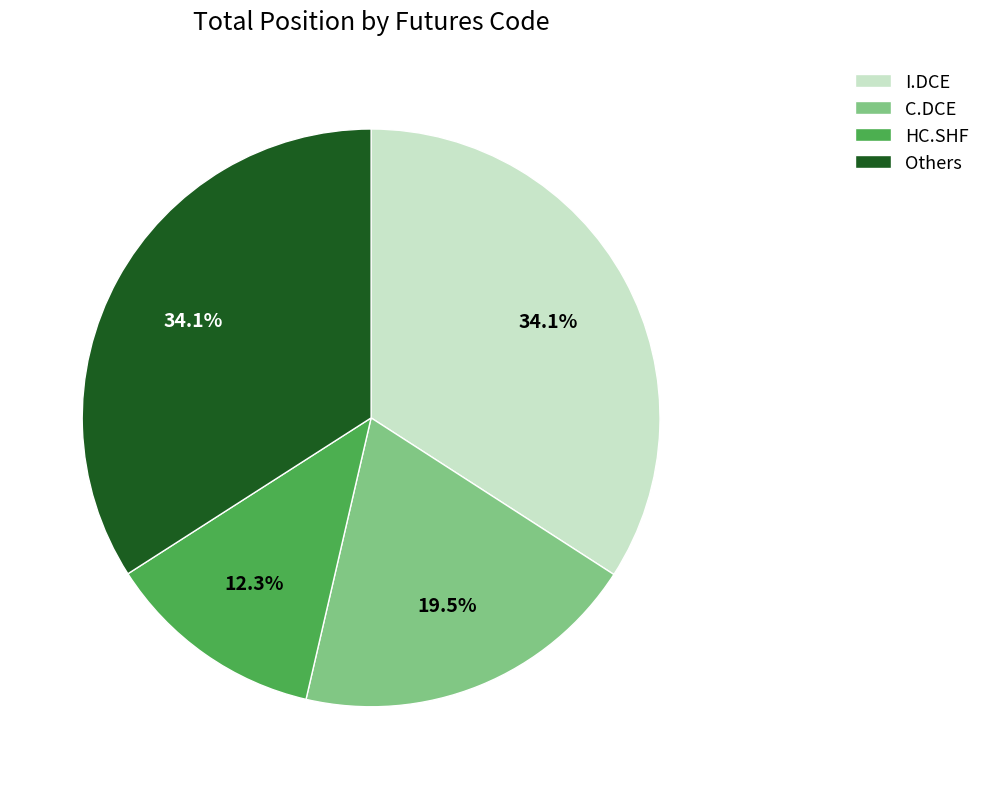

Which category has the smallest portion of the pie?

HC.SHF